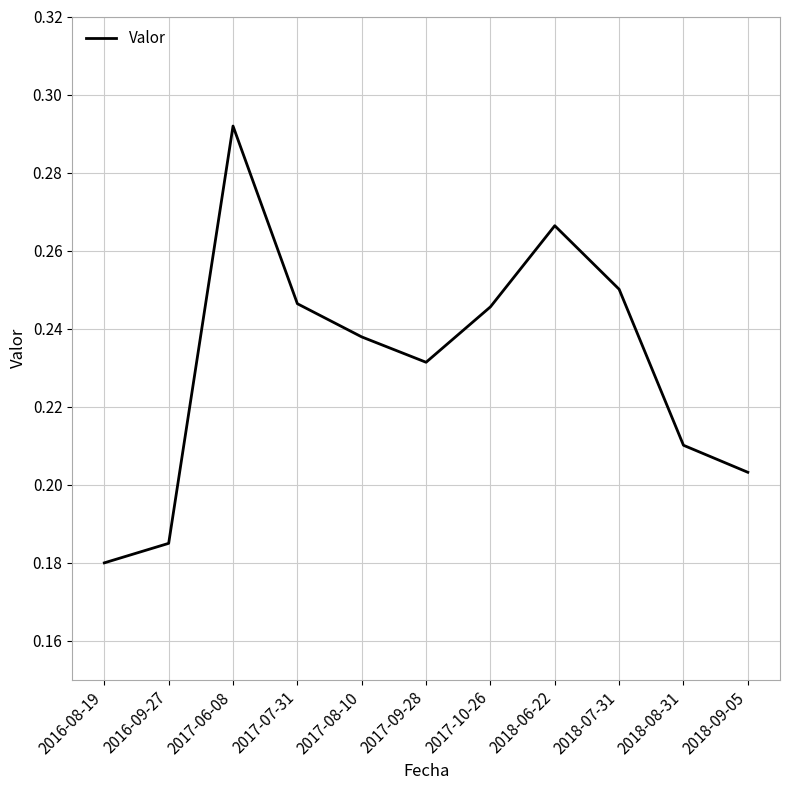

What position from the right is 2018-09-05?

1